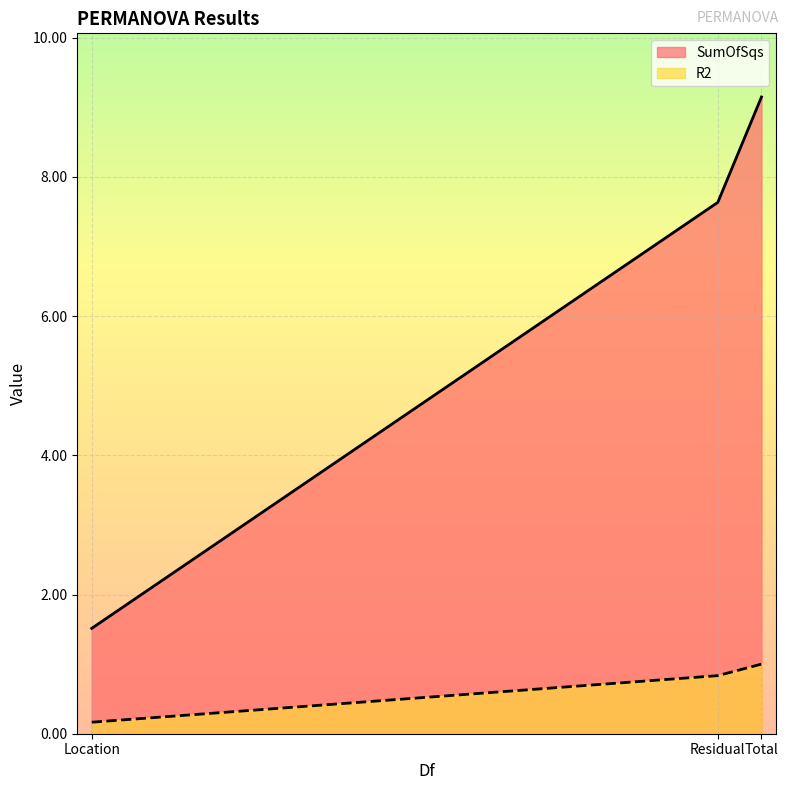

Between Location and Residual, which is larger?

Residual